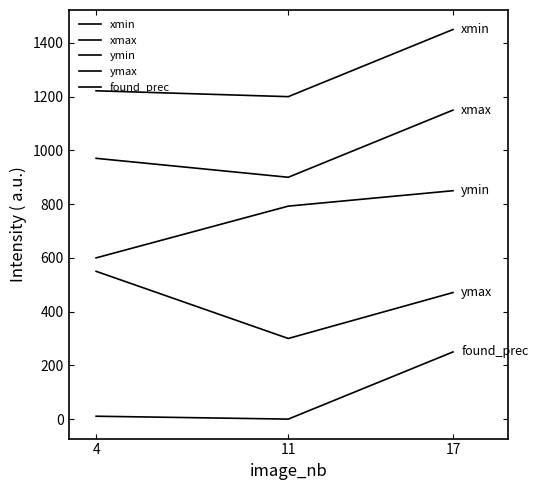

Count the ymin values in the range 600 to 850.

3